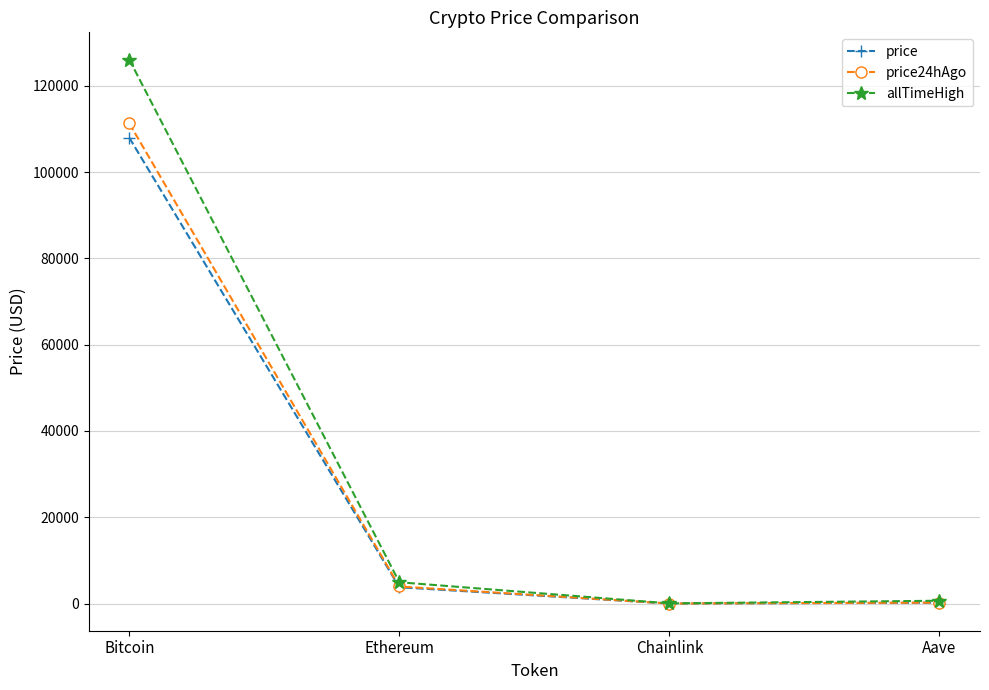

True or false: allTimeHigh has a value of 661.7 at Aave.

True